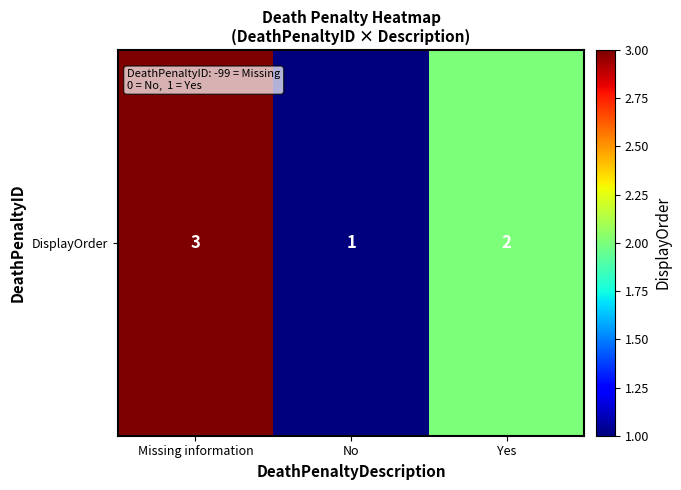

Reading left to right, what are all the values shown in this chart?

Missing information=3	No=1	Yes=2